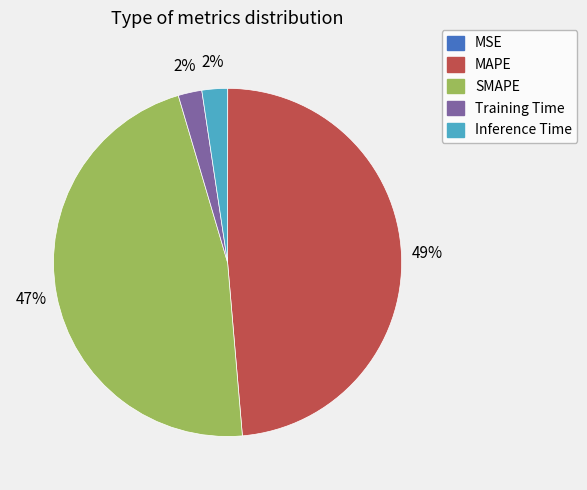

Combined, do Inference Time and Training Time account for over 50%?

No